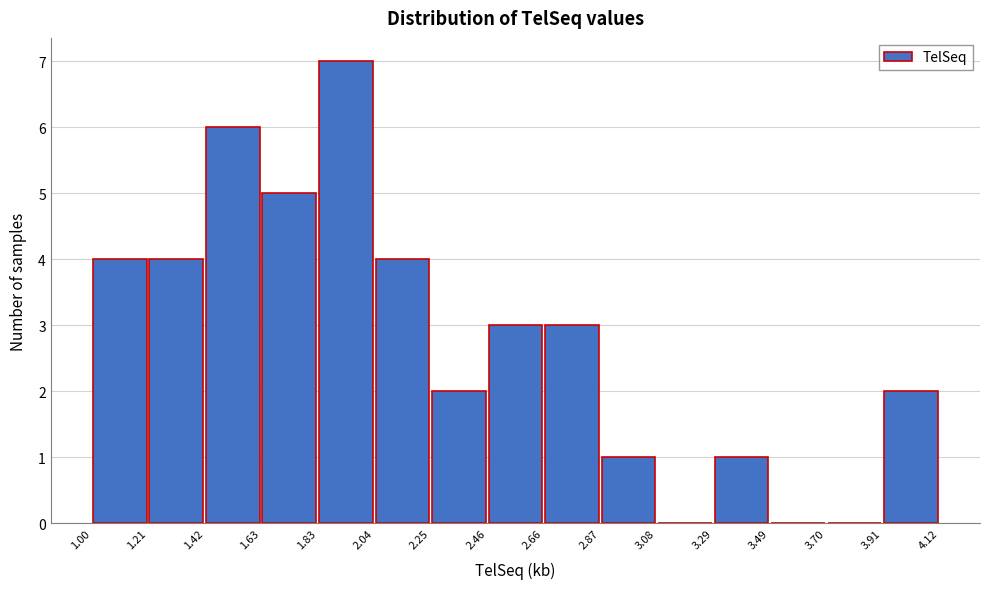

Reading left to right, transcribe this chart: for each bar, give the range it covers on the x-axis and its height. The values are not printed on the chart, so give them approximately, as read against the axis.

1.00 to 1.21: 4
1.21 to 1.42: 4
1.42 to 1.63: 6
1.63 to 1.83: 5
1.83 to 2.04: 7
2.04 to 2.25: 4
2.25 to 2.46: 2
2.46 to 2.66: 3
2.66 to 2.87: 3
2.87 to 3.08: 1
3.08 to 3.29: 0
3.29 to 3.49: 1
3.49 to 3.70: 0
3.70 to 3.91: 0
3.91 to 4.12: 2